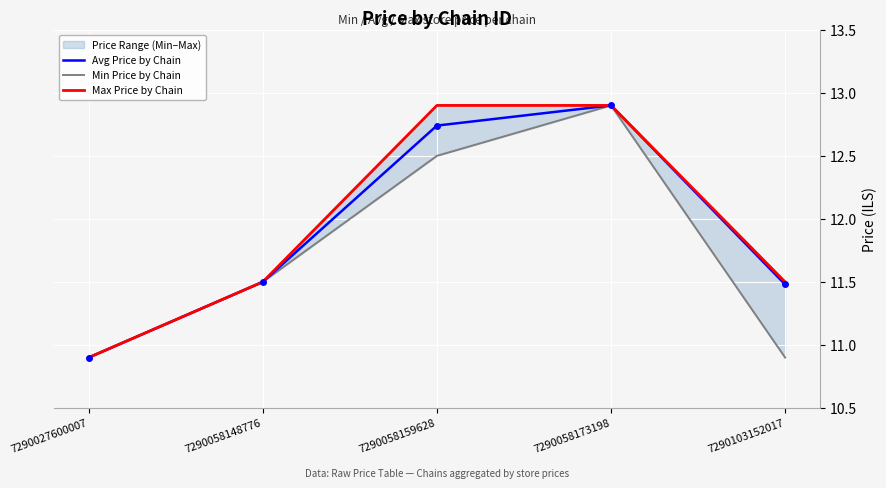

Between 7290058148776 and 7290058159628, which is larger?

7290058159628